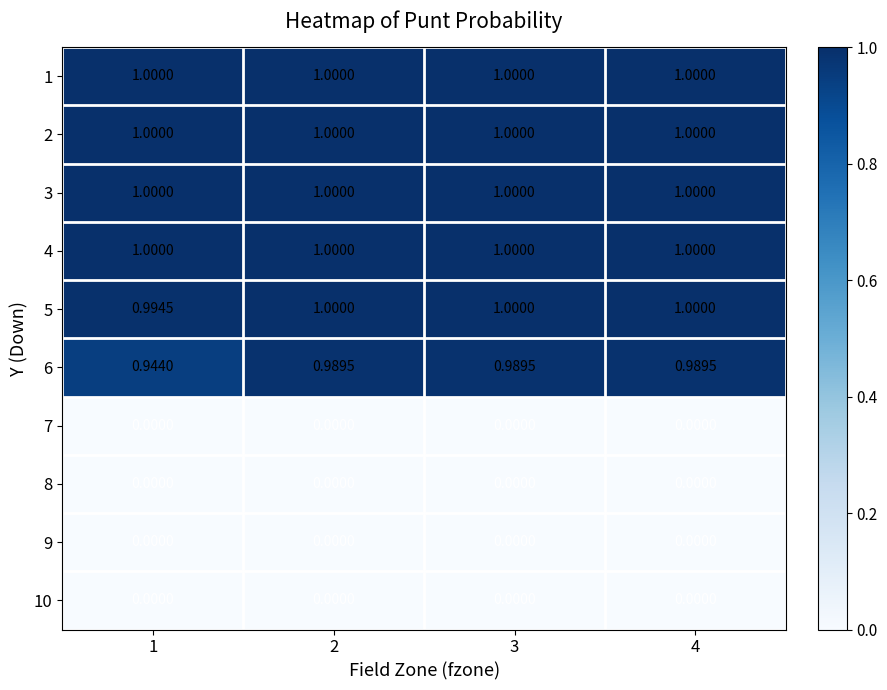

Is the value of 5 at 1 greater than the value of 1 at 2?

No